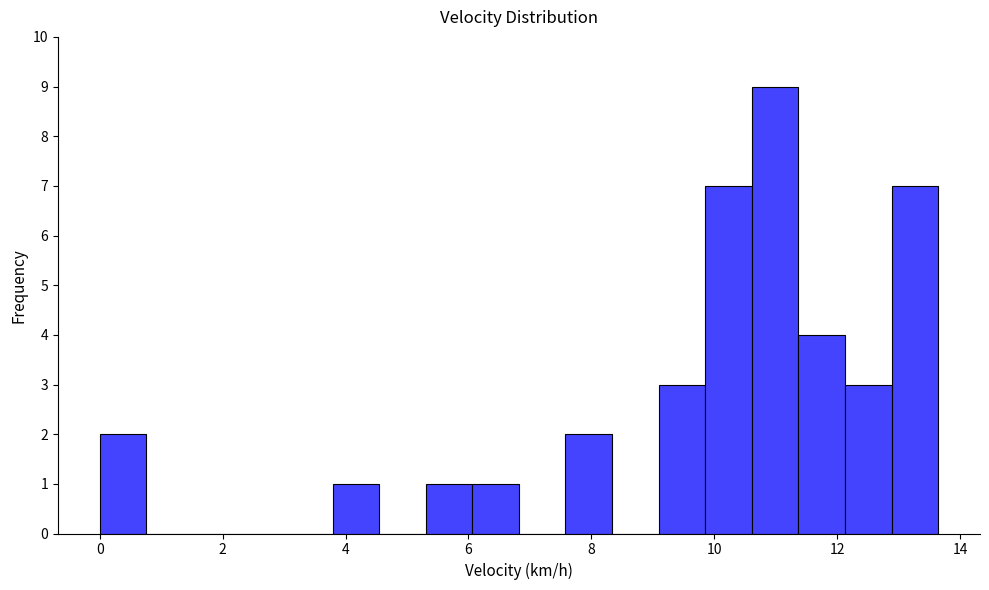

Read against the x-axis, roughly where is the centre of the tallest bar?

11.0